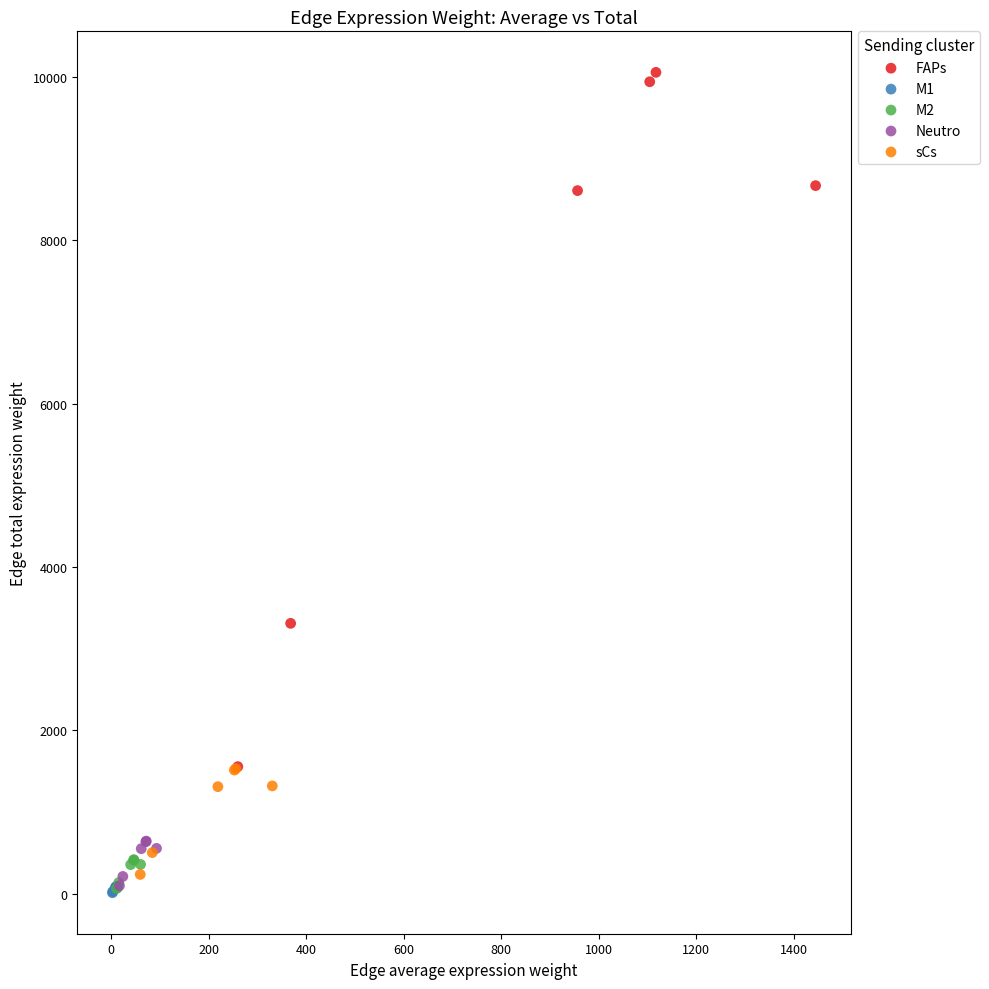

Which series has the largest Y range (max minus min)?

FAPs